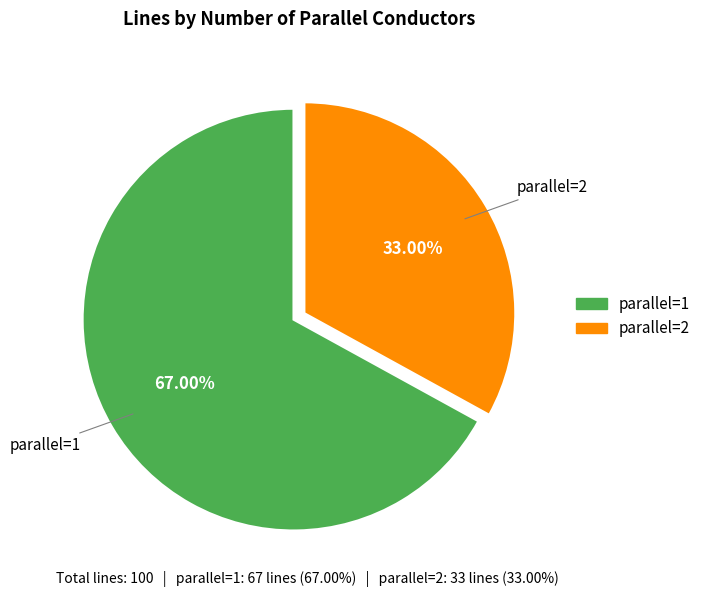

To the nearest percent, what percentage of the pie is parallel=1?

67%